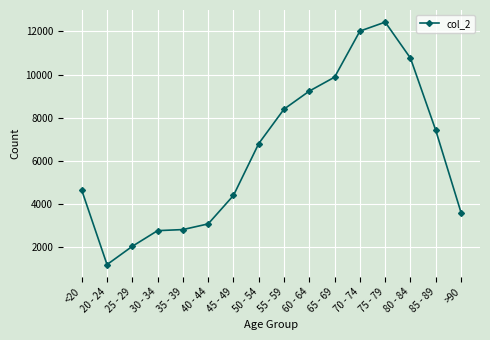

What is the greatest value displayed?

12434